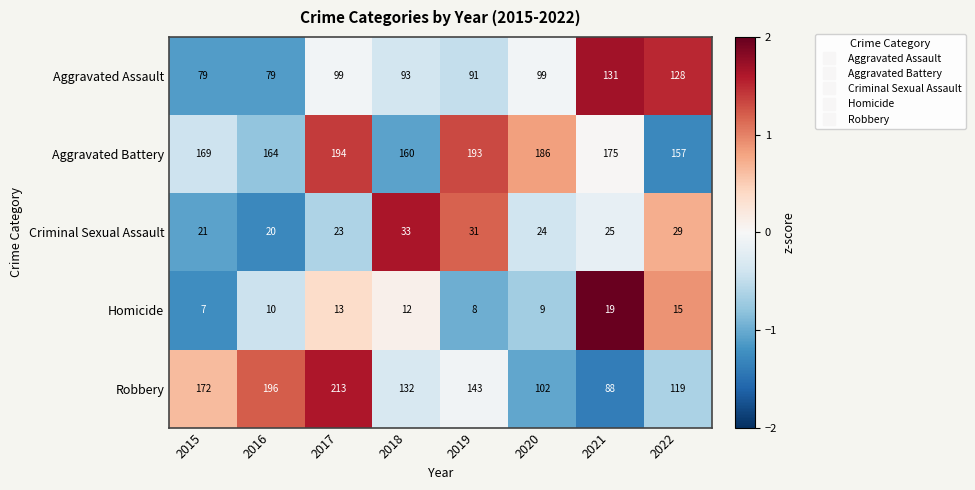

What is the difference between the second highest and second lowest values in the Robbery series?

94